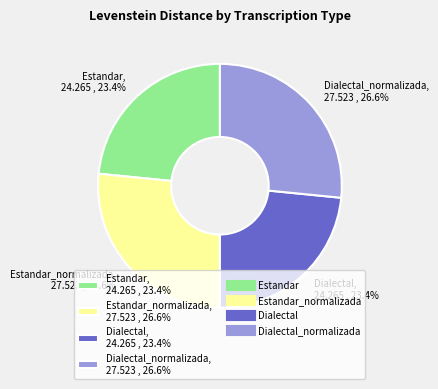

Does Estandar, 24.265 , 23.4% represent more than half of the total?

No